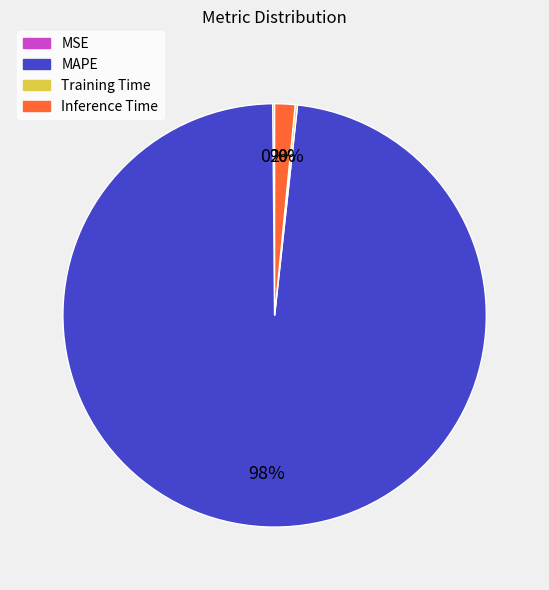

Is there a majority slice in this chart?

Yes